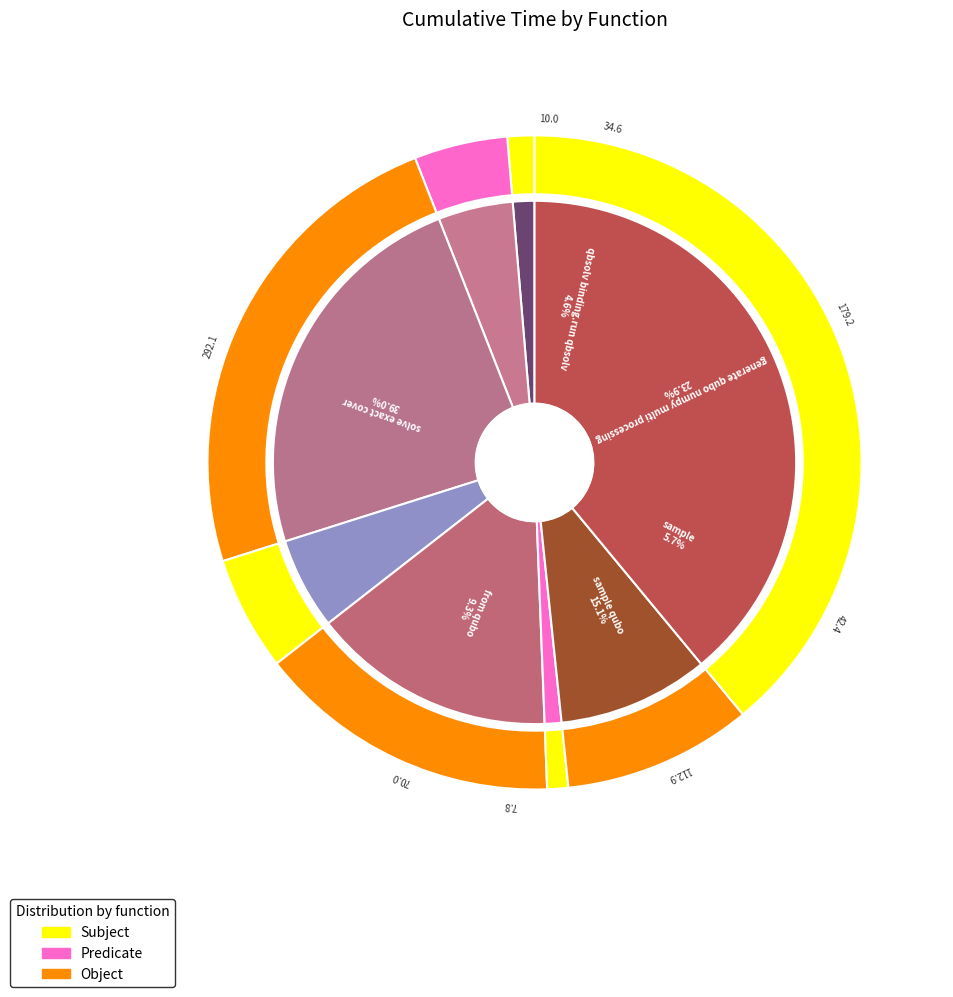

The solve_exact_cover slice represents 39% of the pie. True or false?

True